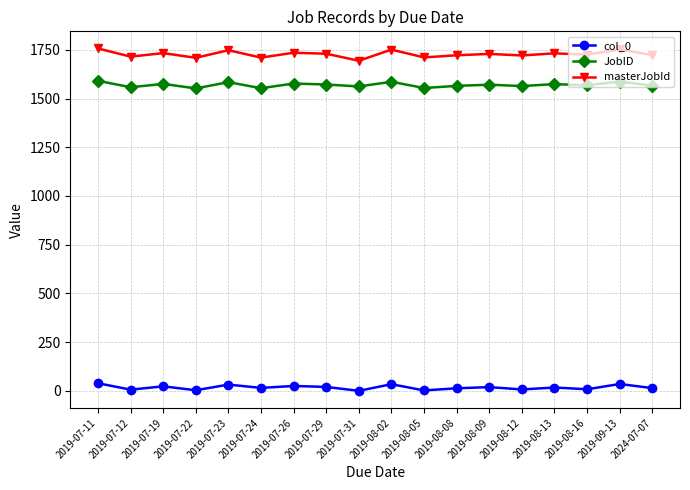

True or false: JobID has a value of 333 at 2019-08-13.

False